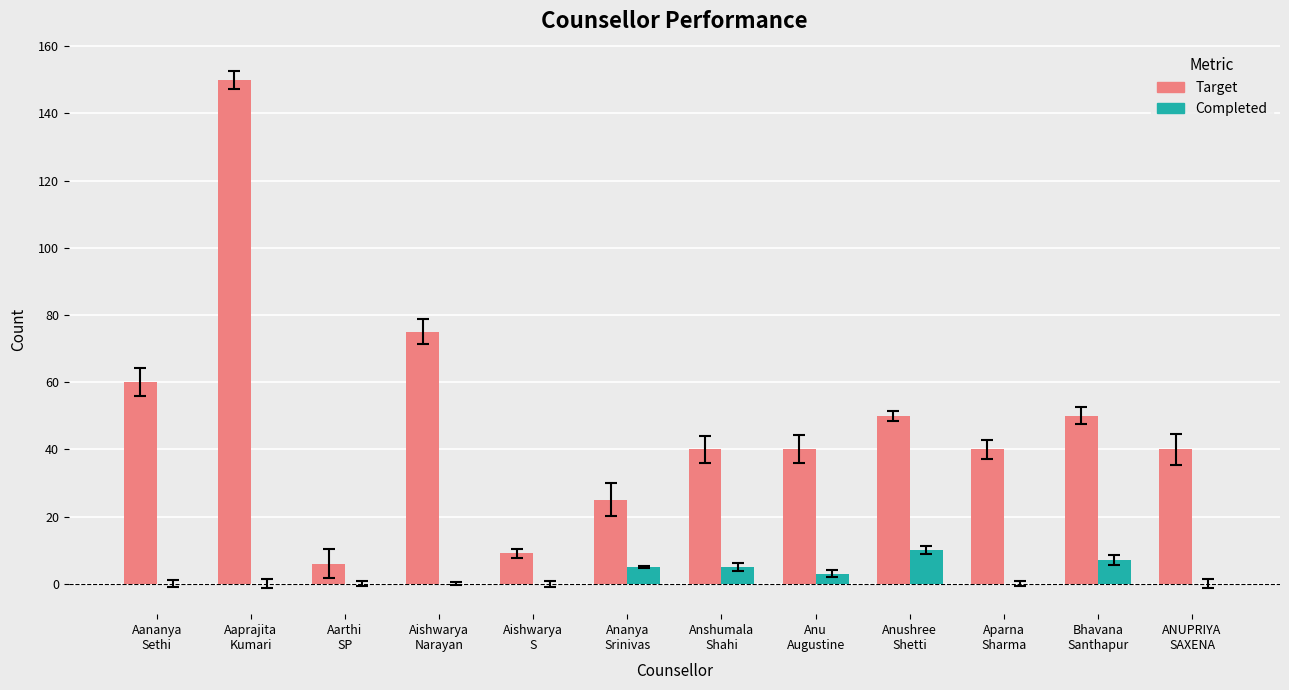

What is the maximum value shown in the chart?

150